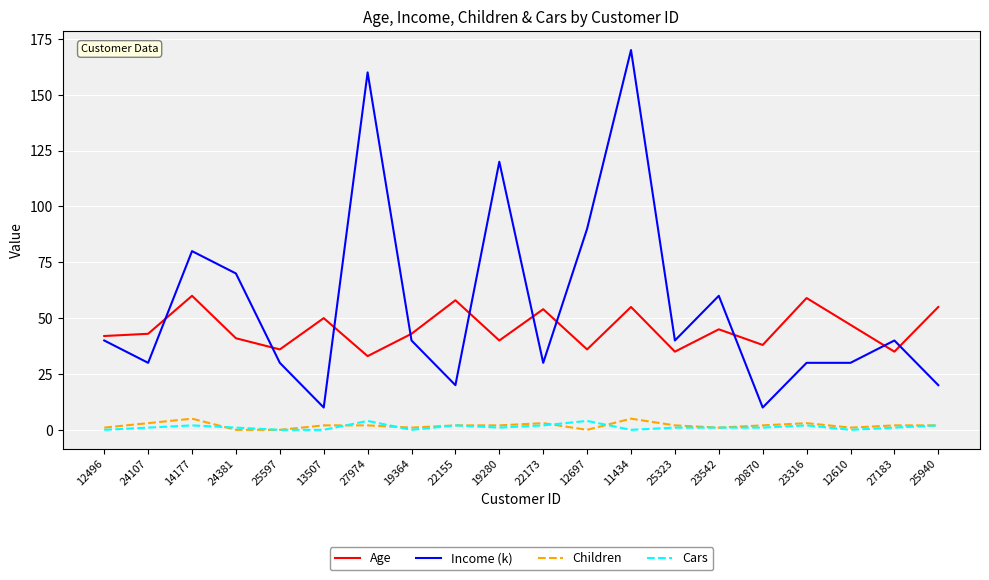

True or false: Age has more than 2 points higher than both neighbors.

True